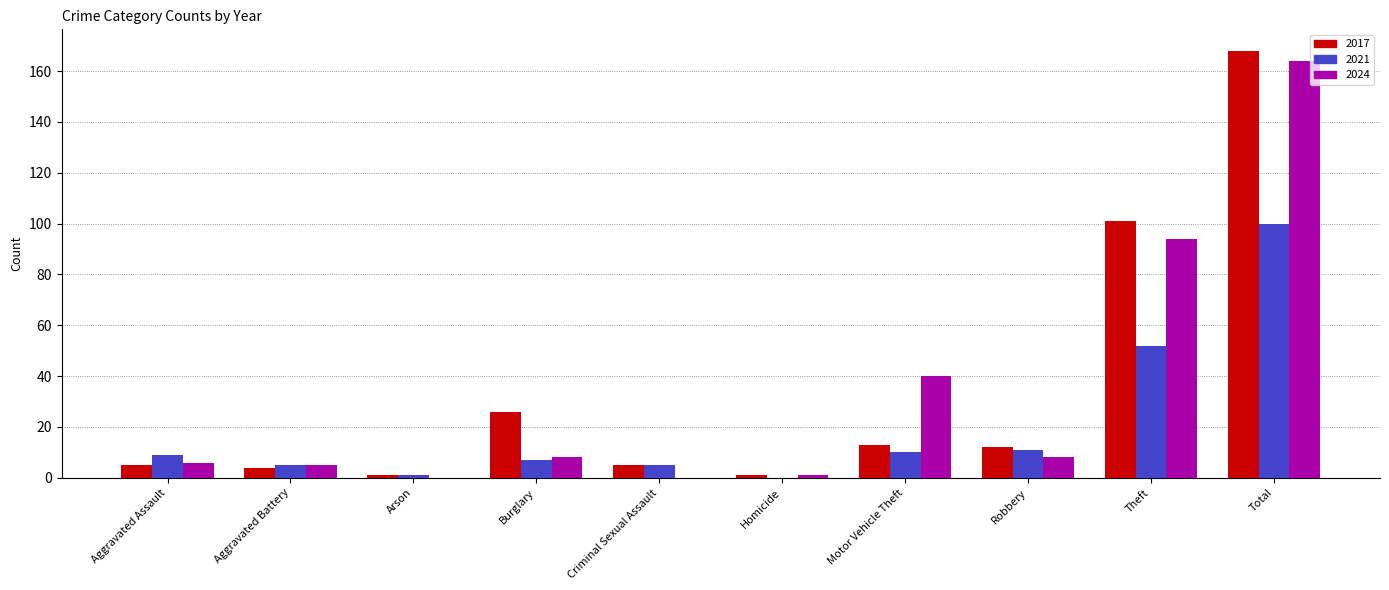

Read the 2021 value at Total, to the nearest 50.

100